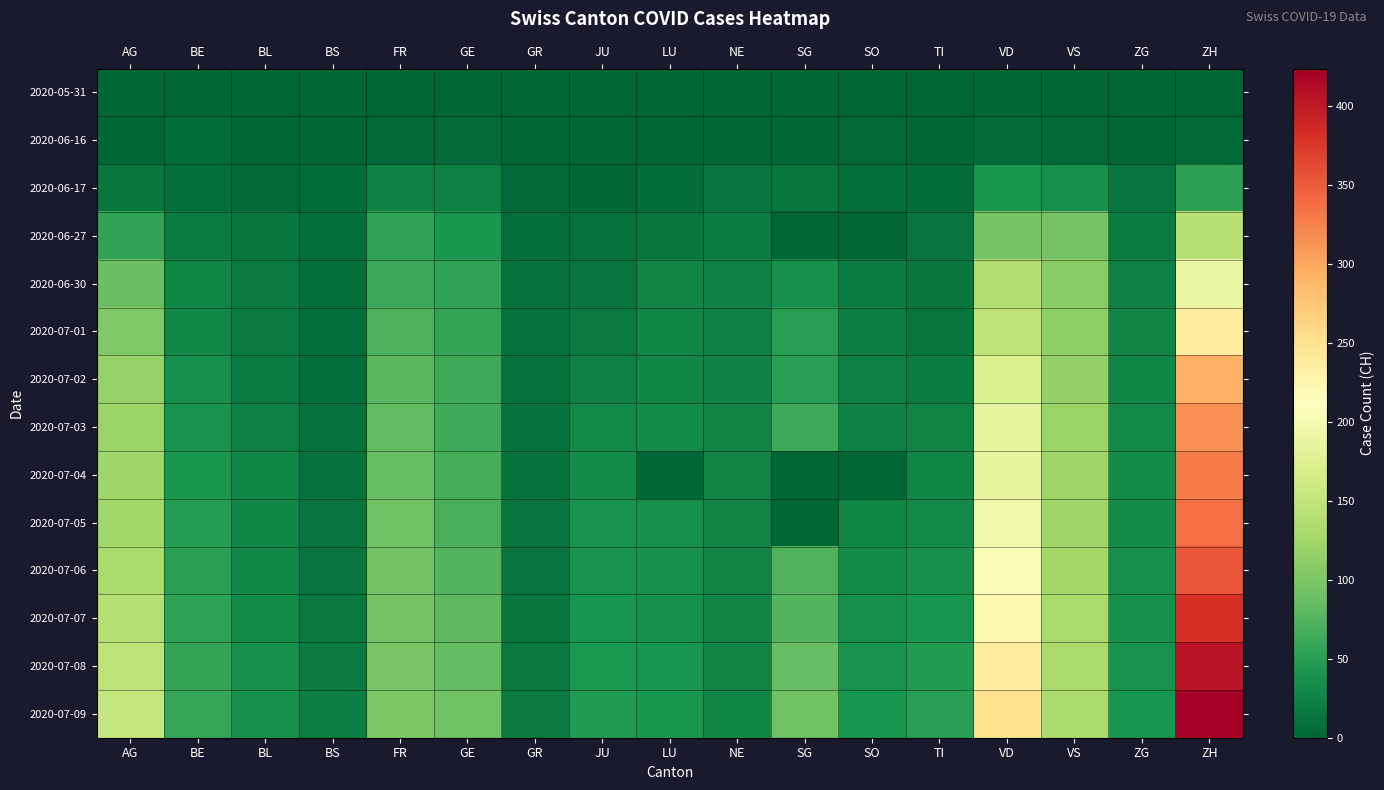

At how many categories does at least one series exceed 77?

7